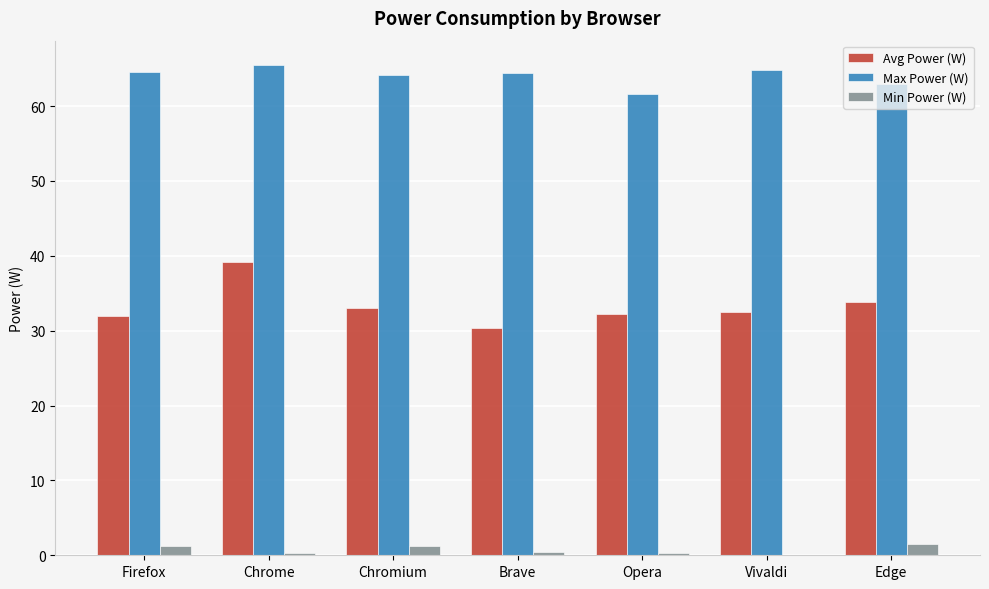

The value of Max Power (W) at Edge is 62.9. True or false?

True